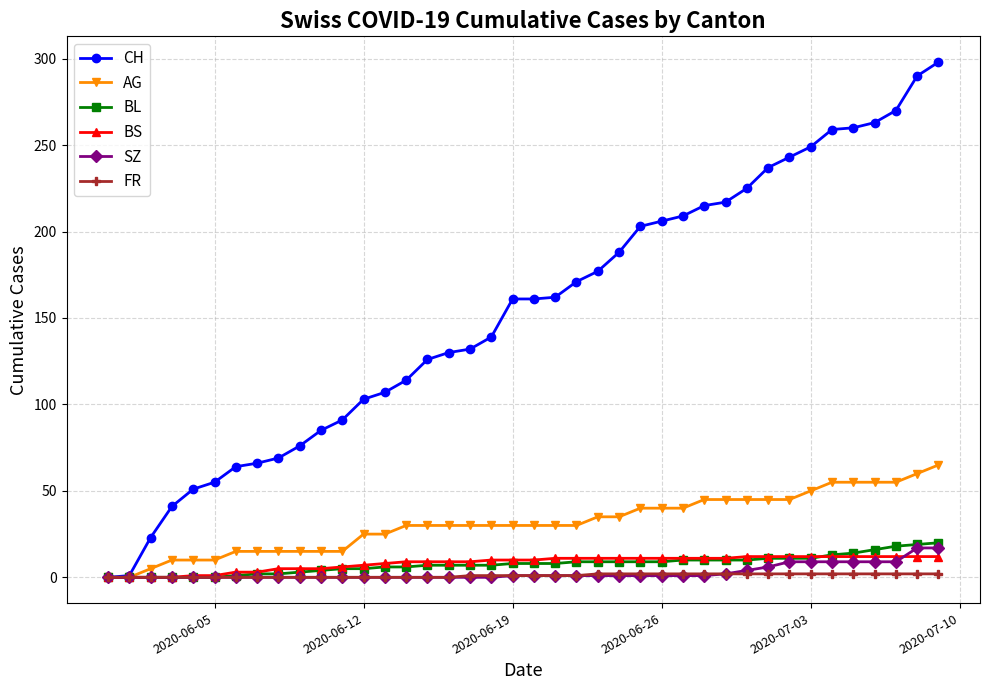

Which series has the widest spread of values?

CH